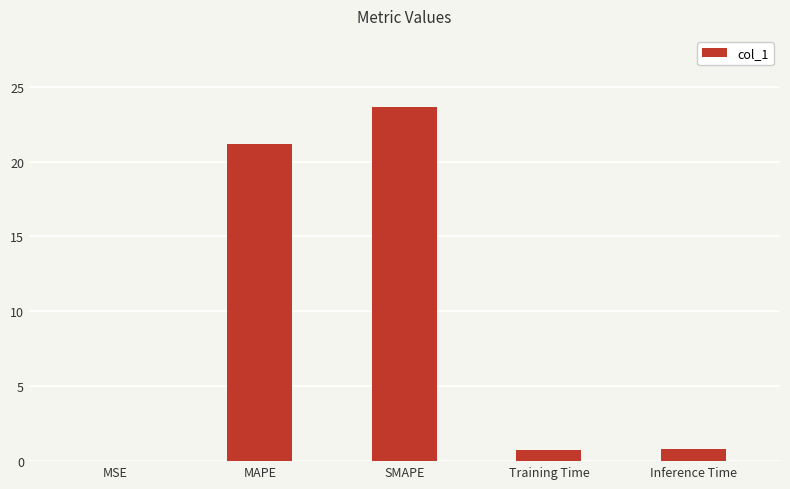

The chart shows a value of 39.7 at SMAPE. True or false?

False